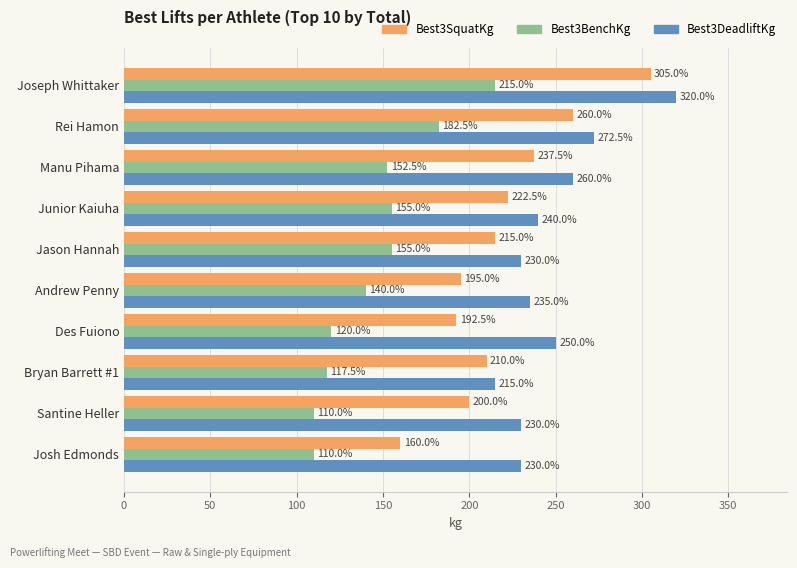

Which category has the lowest value in the Best3SquatKg series?

Josh Edmonds